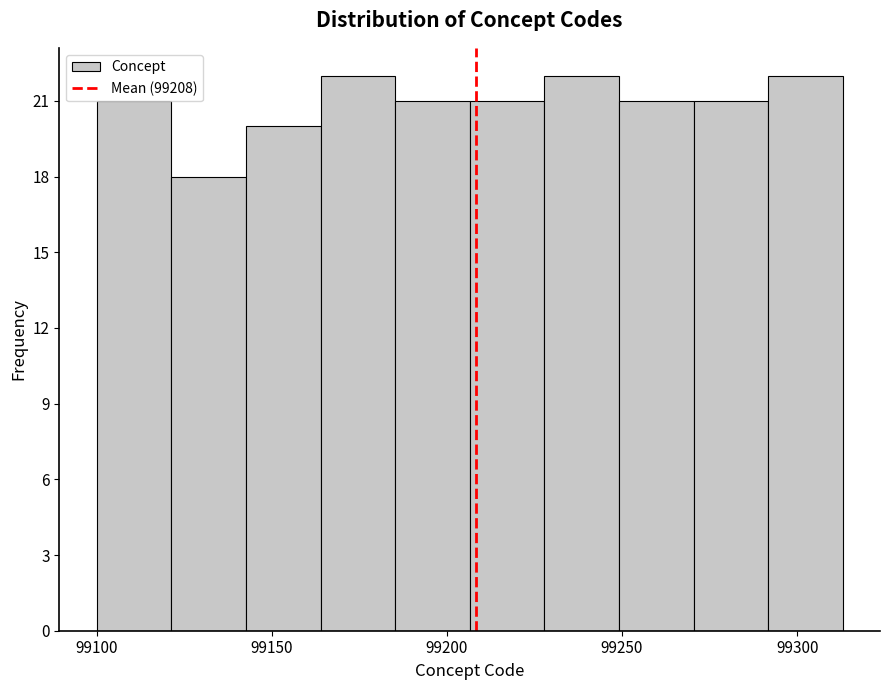

Reading left to right, transcribe this chart: for each bar, give the range it covers on the x-axis and its height. Neither the bar edges nor the heights are printed on the chart, so give them approximately, as read against the axes.

99100 to 99120: 21
99120 to 99145: 18
99145 to 99165: 20
99165 to 99185: 22
99185 to 99205: 21
99205 to 99230: 21
99230 to 99250: 22
99250 to 99270: 21
99270 to 99290: 21
99290 to 99315: 22